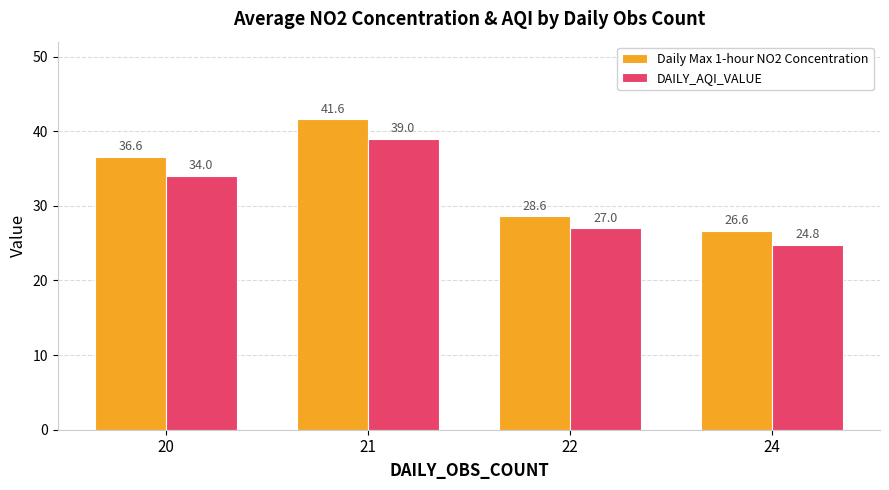

The value of DAILY_AQI_VALUE at 22 is 27.0. True or false?

True